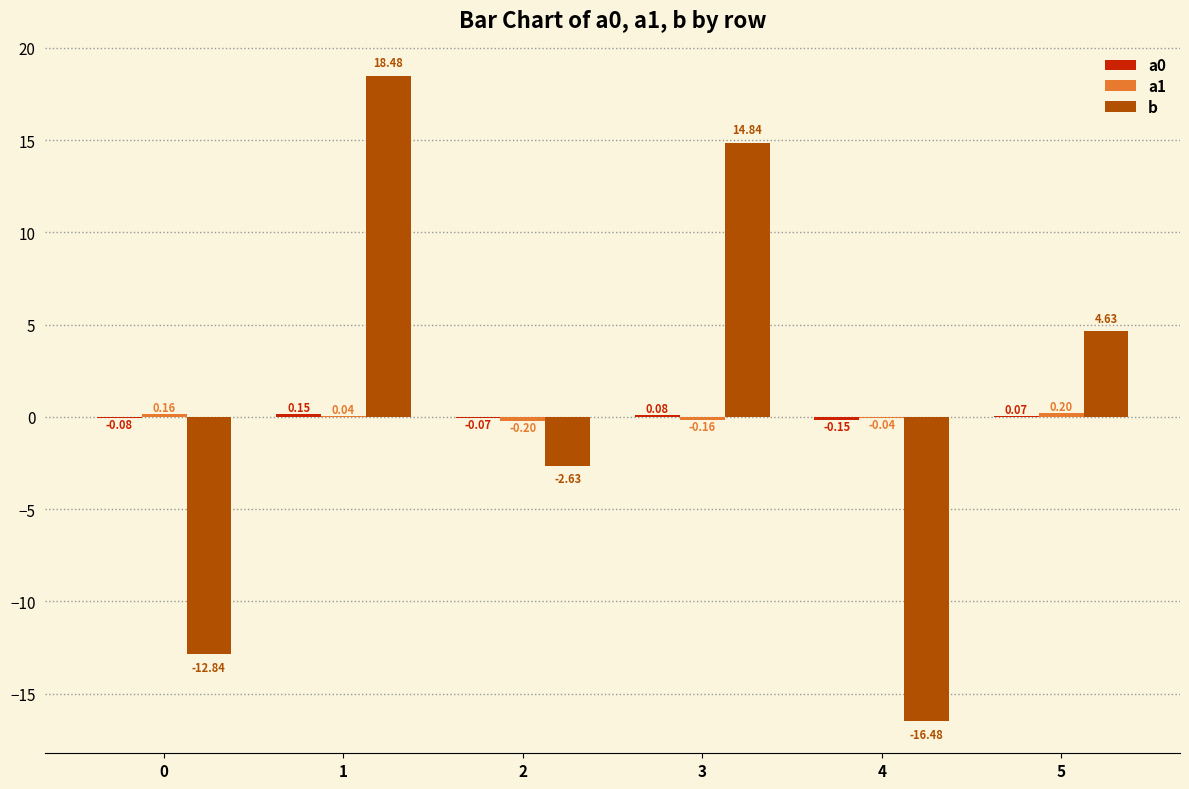

What is the total value across all series at 1?

18.7